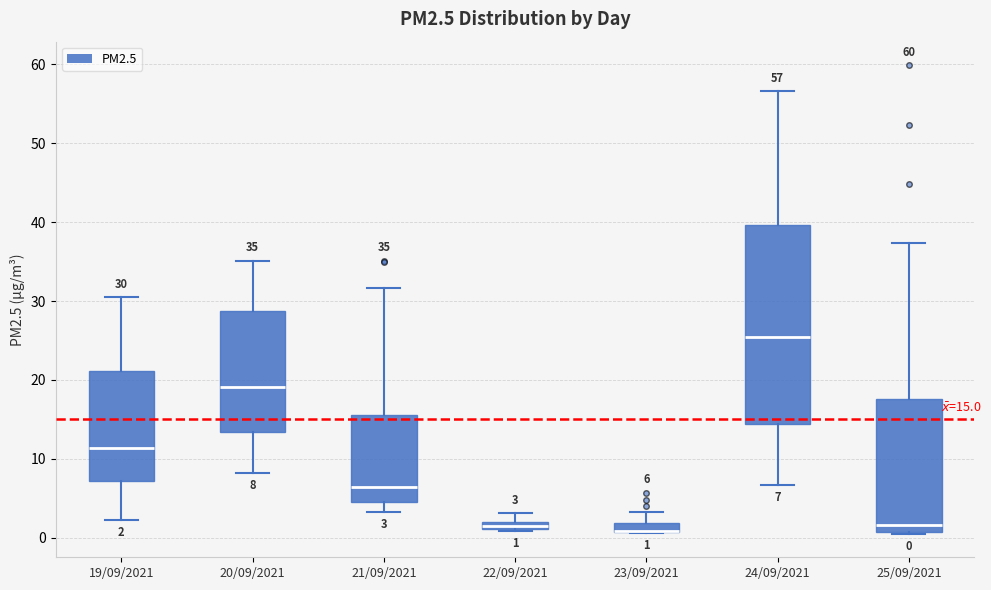

Which box is the tallest, from its lower edge to its upper edge?

24/09/2021